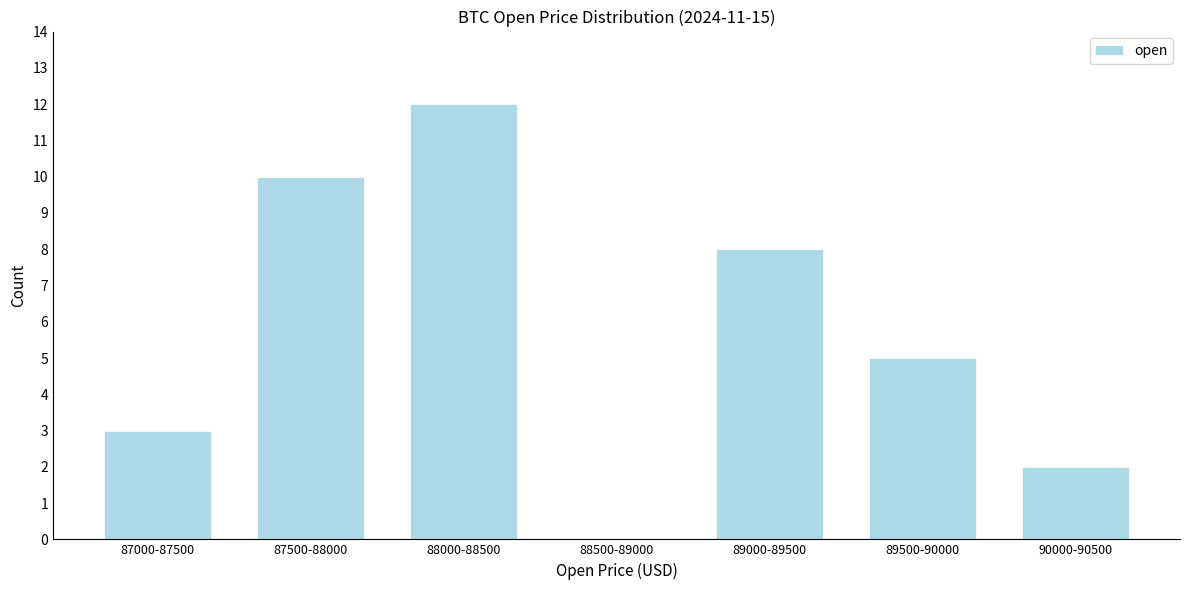

Reading right to left, list all the values displayed in this chart.

90000-90500=2	89500-90000=5	89000-89500=8	88500-89000=0	88000-88500=12	87500-88000=10	87000-87500=3